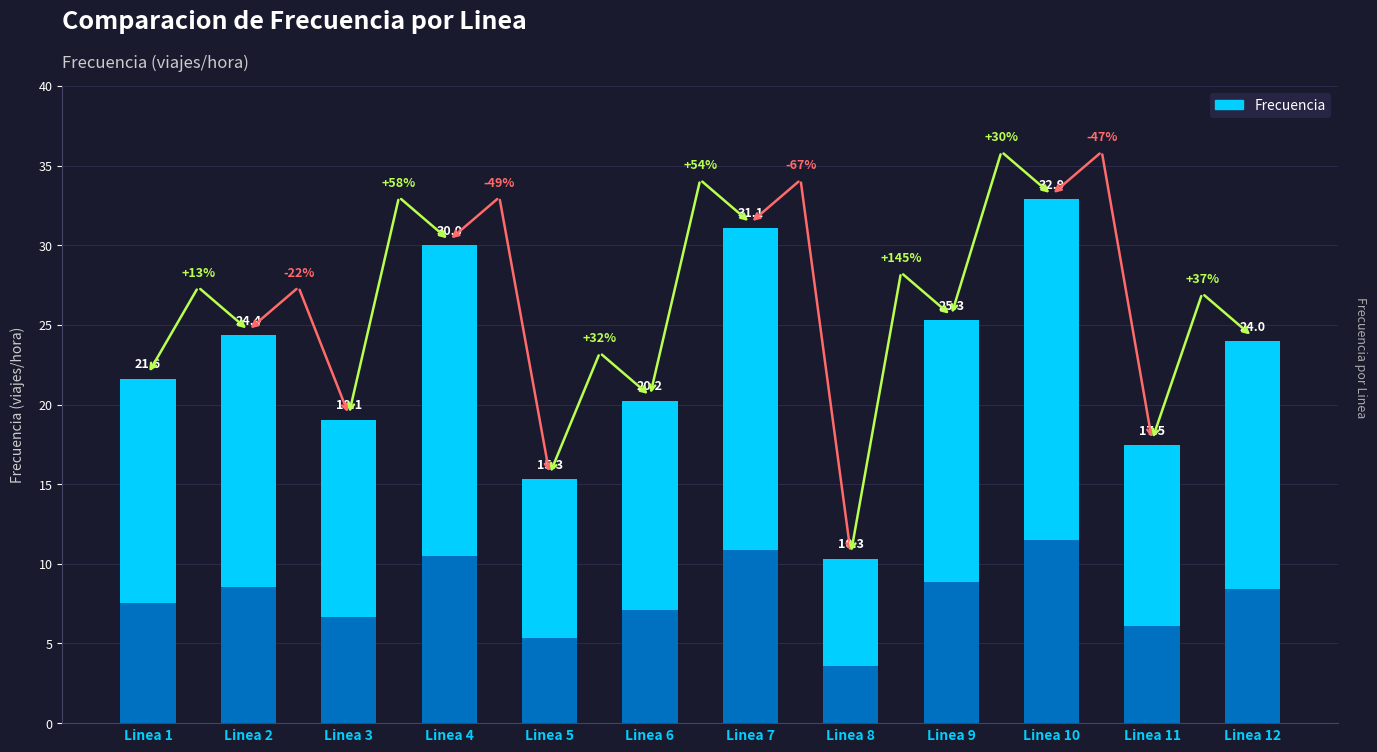

Rank the categories by value from highest to lowest.

Linea 10, Linea 7, Linea 4, Linea 9, Linea 2, Linea 12, Linea 1, Linea 6, Linea 3, Linea 11, Linea 5, Linea 8